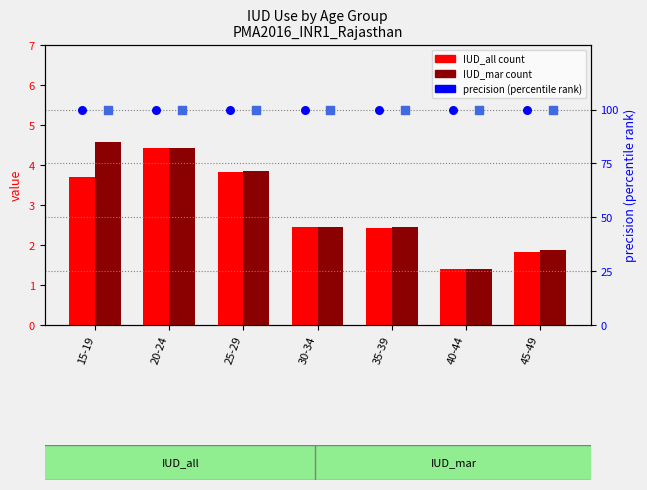

At which category is the sum across all series the highest?

20-24